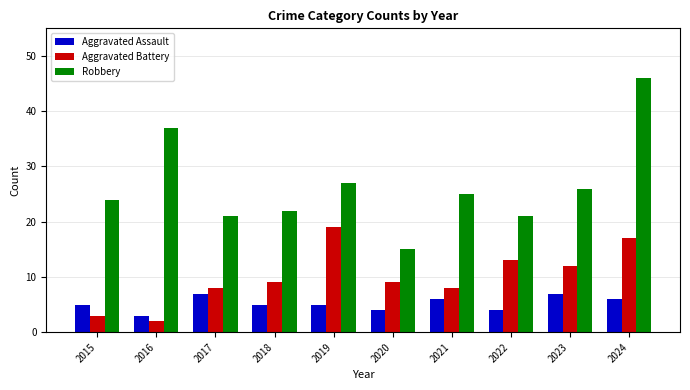

How many series are shown in this chart?

3